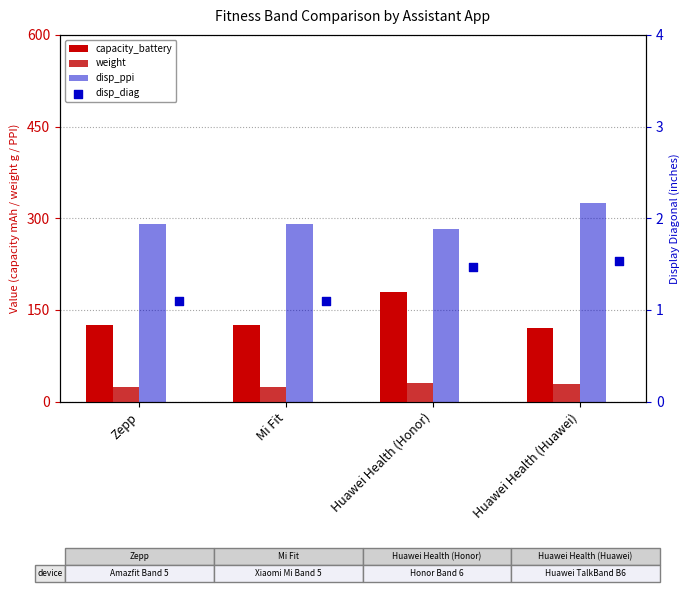

Which series reaches the minimum Y coordinate?

disp_diag